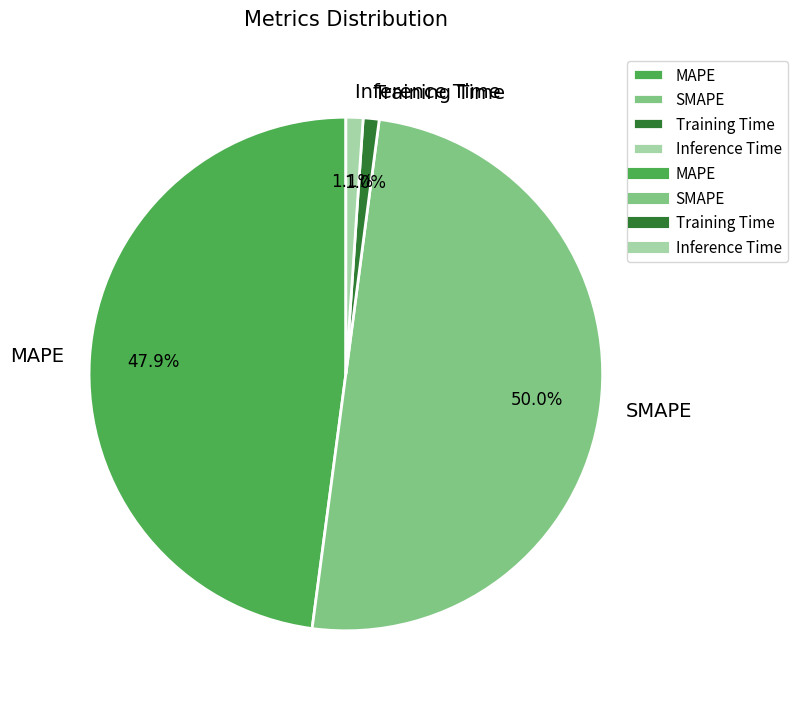

To the nearest percent, what portion does Inference Time represent?

1%